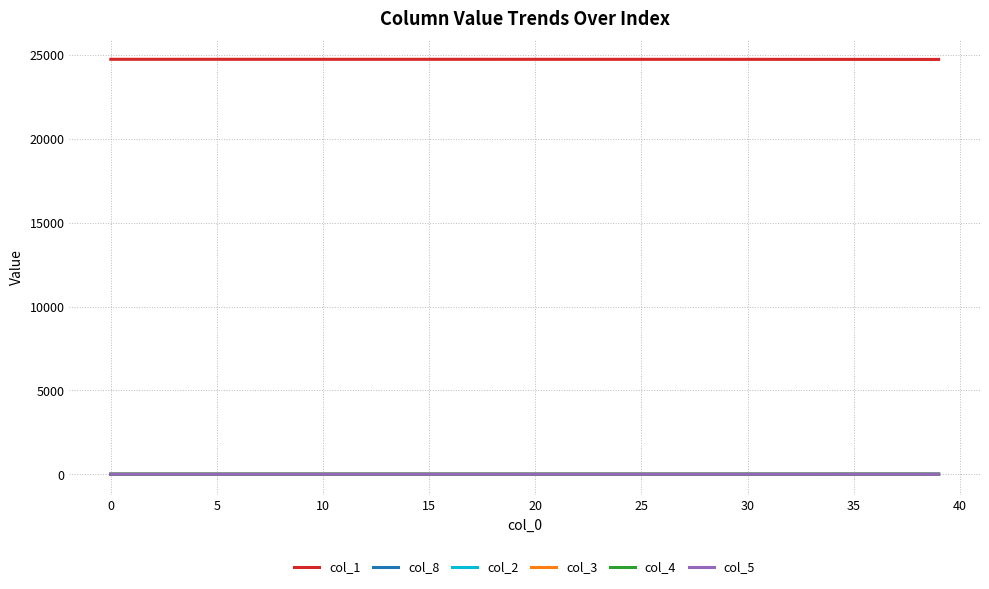

Which series has the largest total across all categories?

col_1